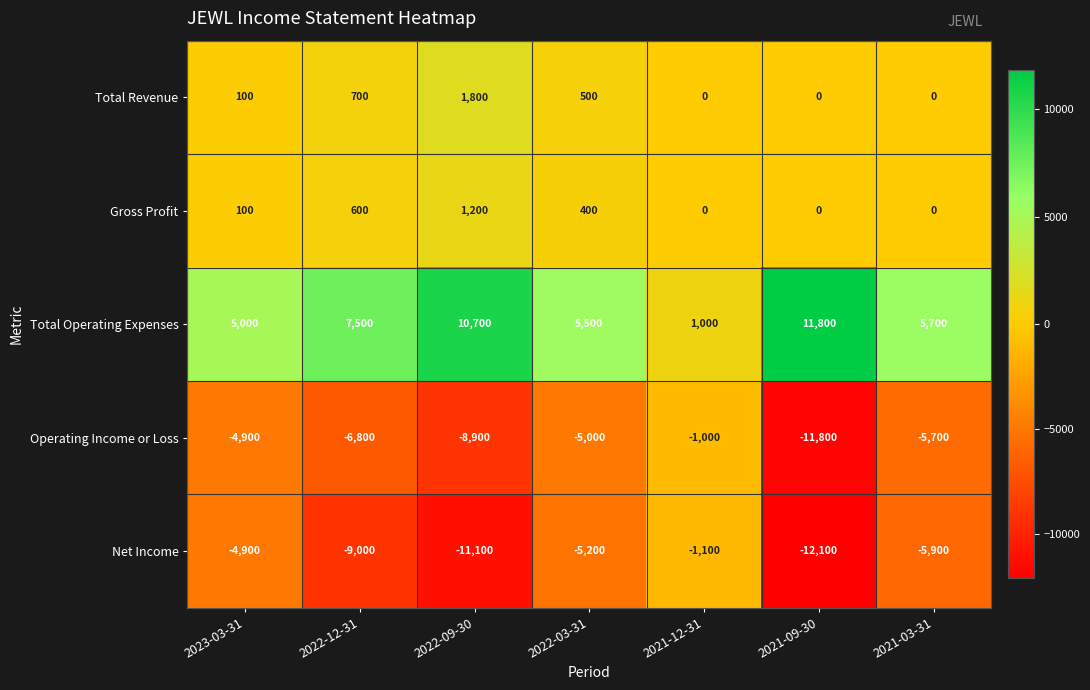

How many values in the Net Income series are below -5900?

3